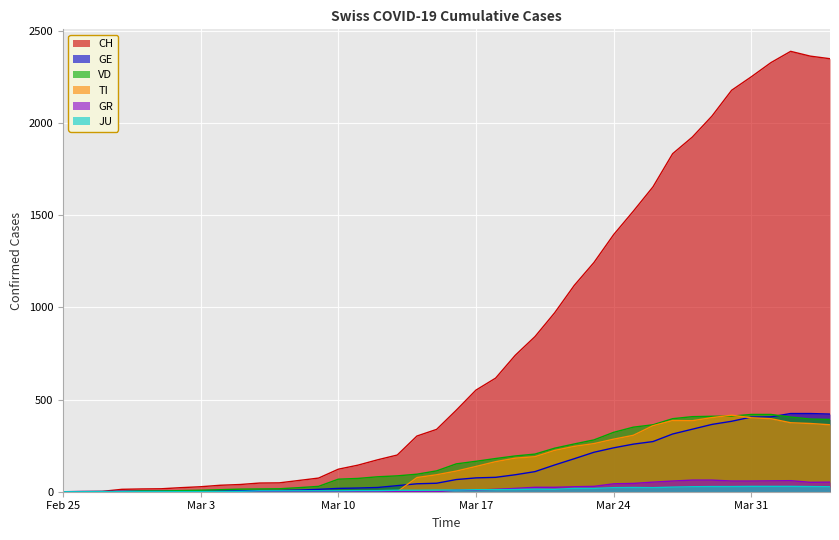

True or false: CH and GE cross at least once.

False